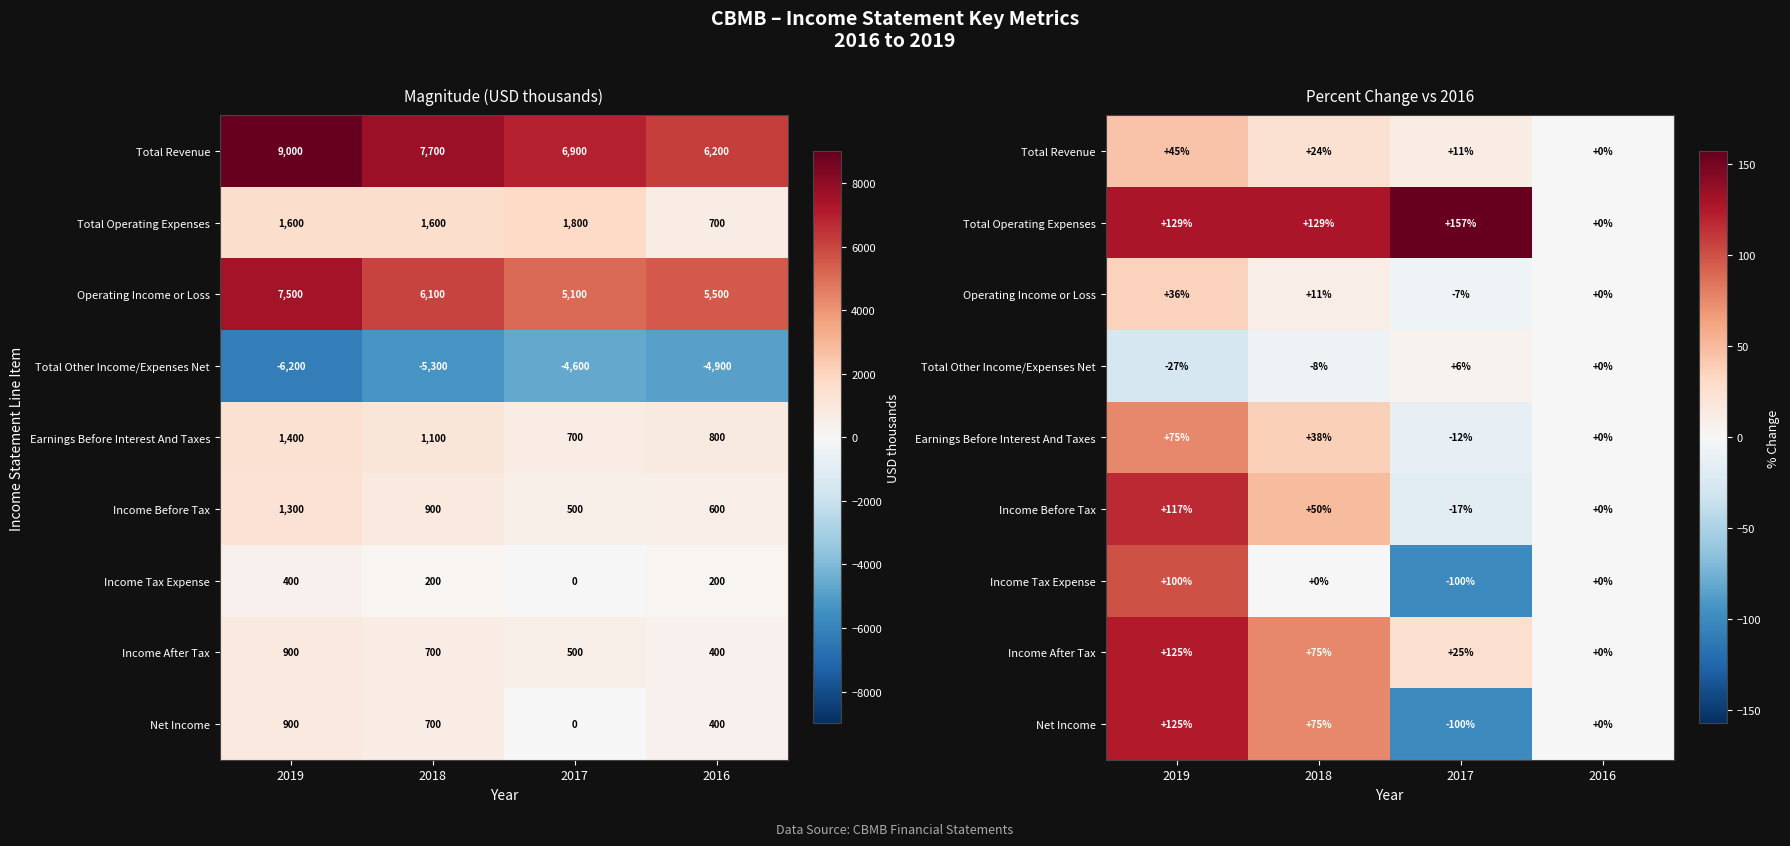

What is the difference between the second highest and minimum values in the Total Operating Expenses series?

128.6